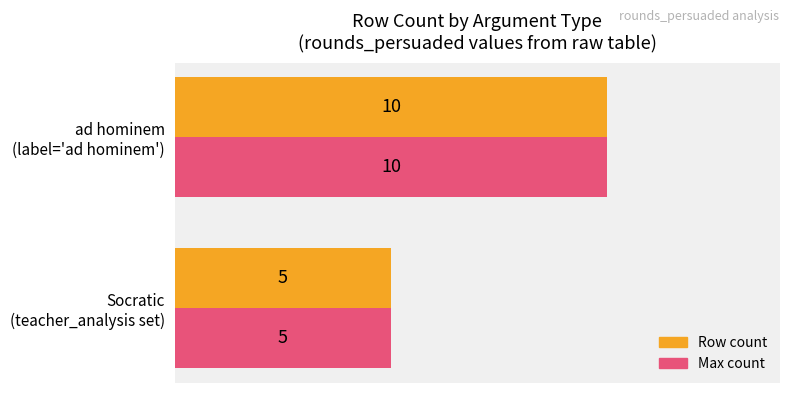

What is the smallest value displayed?

5